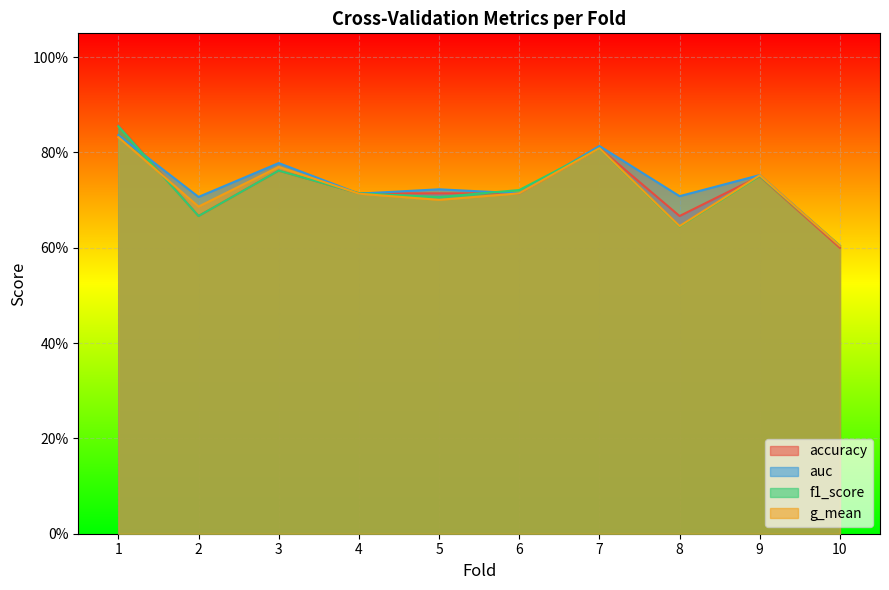

Where is the first local minimum for g_mean?

2